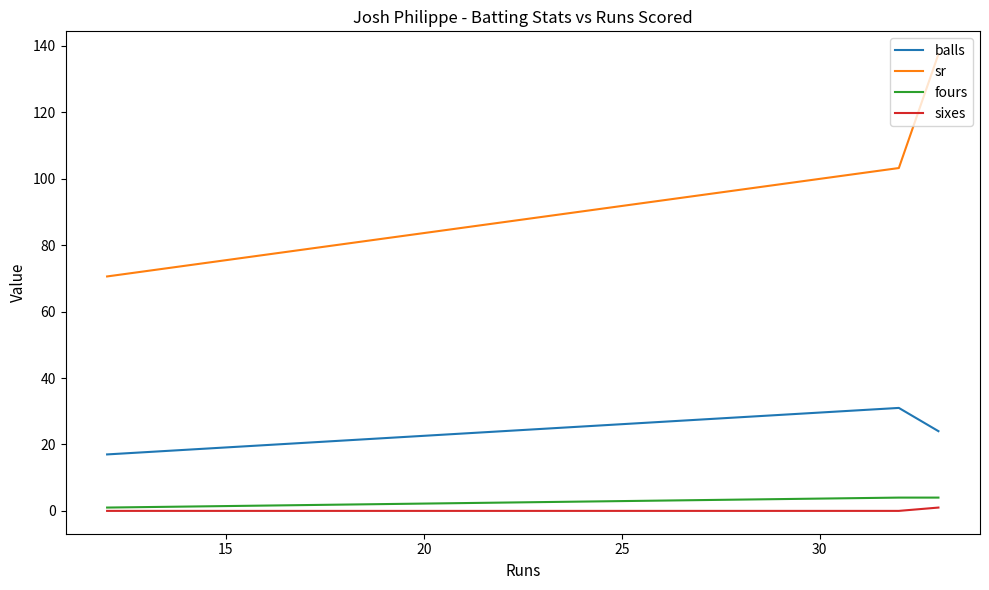

What is the maximum value for fours?

4.0